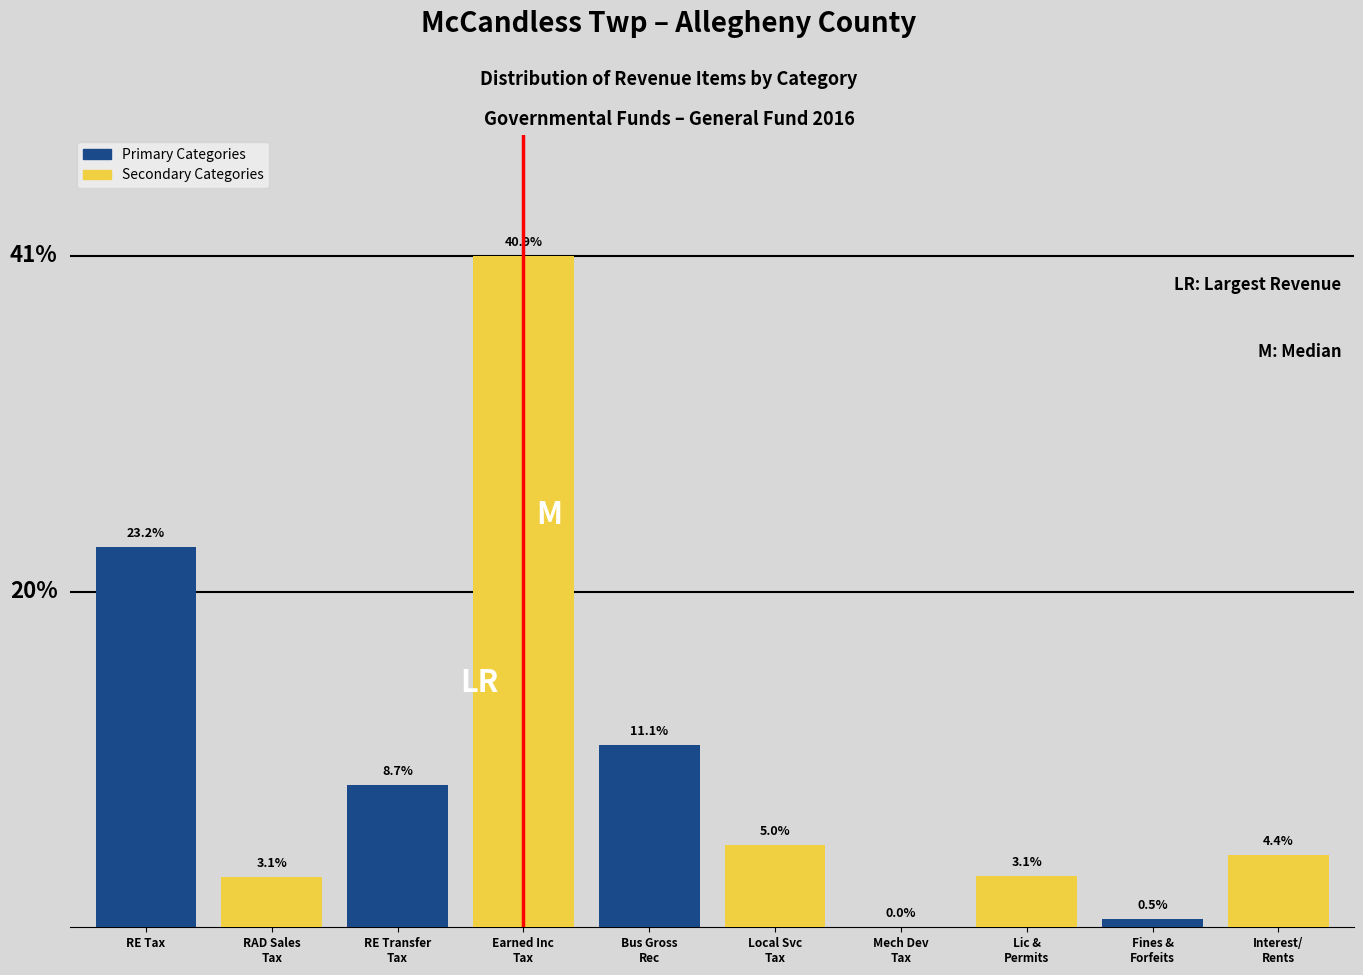

Are the bars grouped side by side (vs. stacked)?

Yes